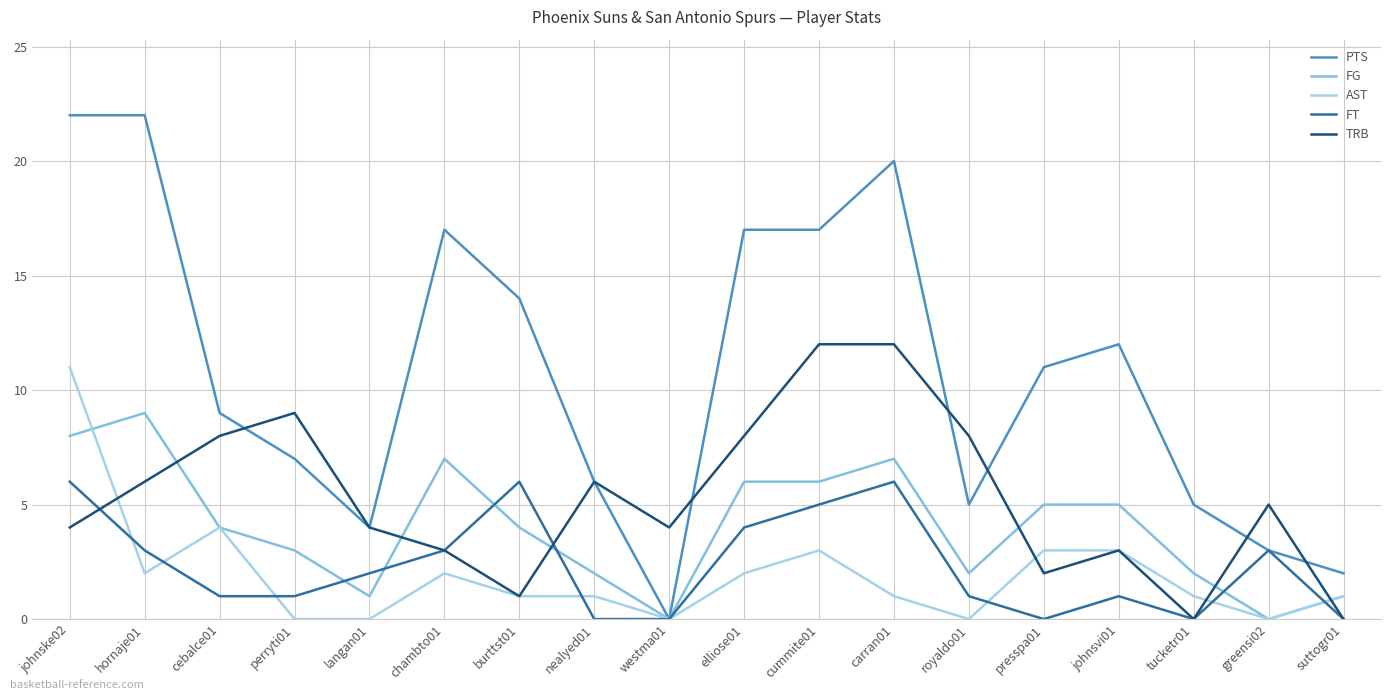

True or false: PTS has a value of 8 at hornaje01.

False